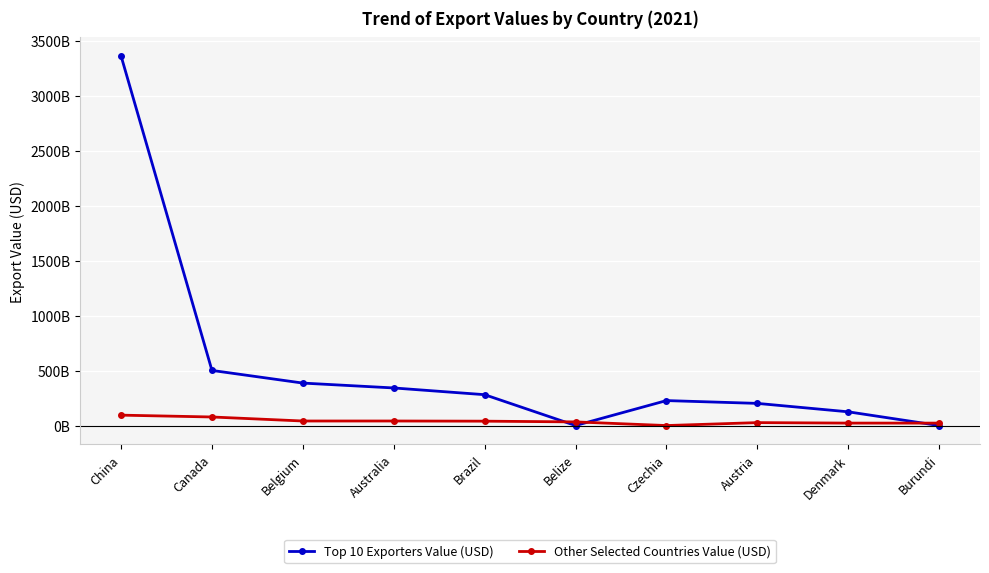

Is this an area chart (filled region under the line)?

No